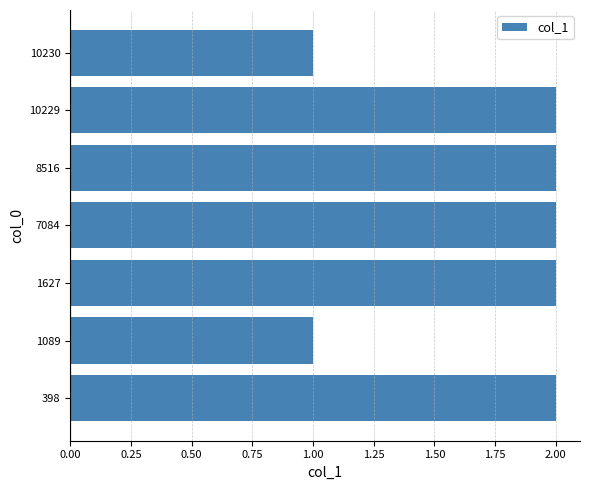

Approximately how many times larger is the value at 8516 compared to 10230?

2.0